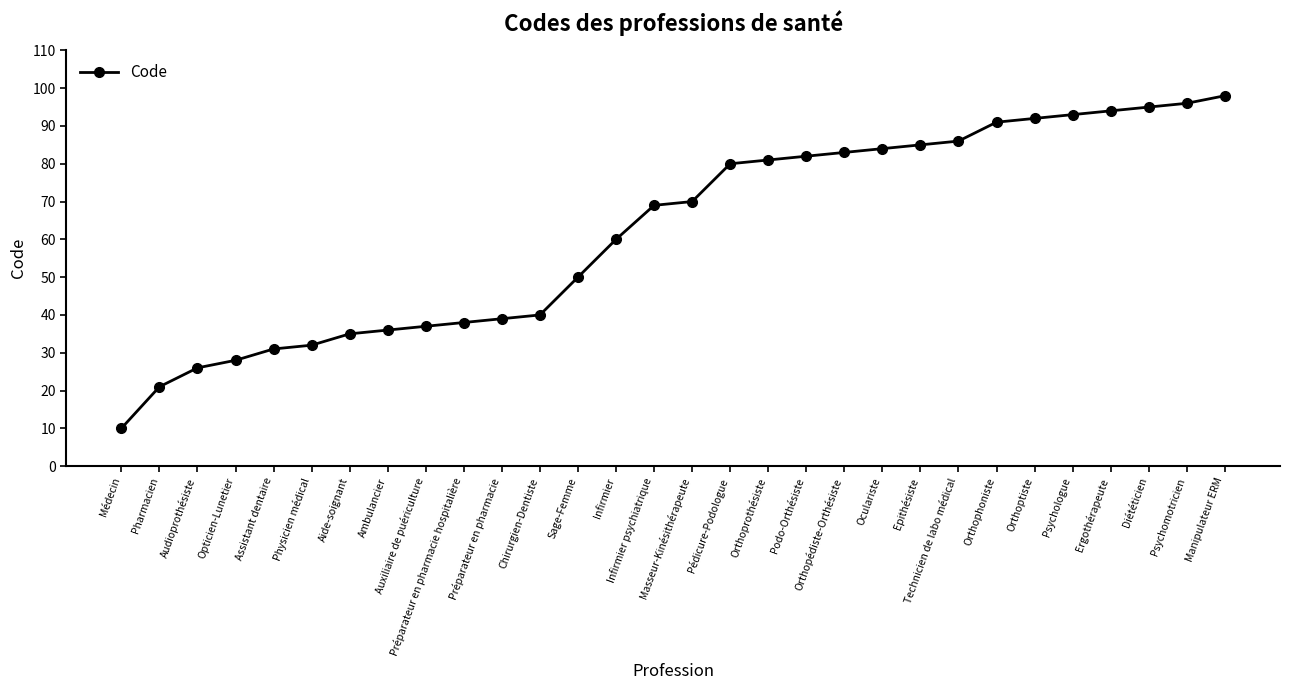

Count the number of data series in this chart.

1